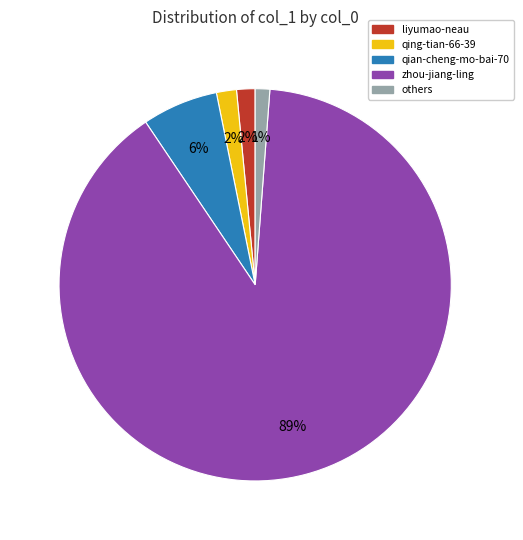

Does any single category account for the majority?

Yes